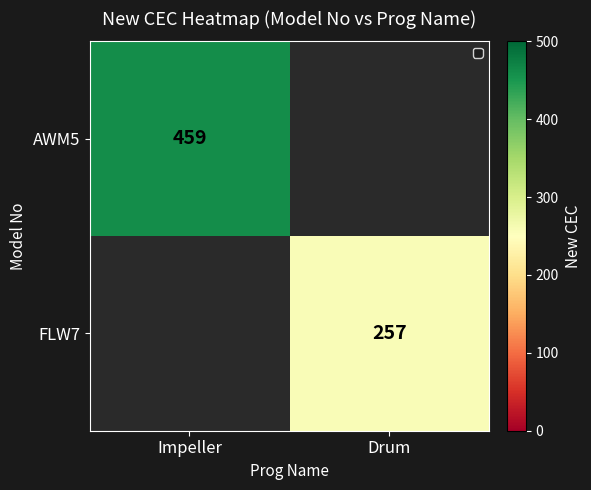

Which has a higher value, Drum or Impeller?

Impeller